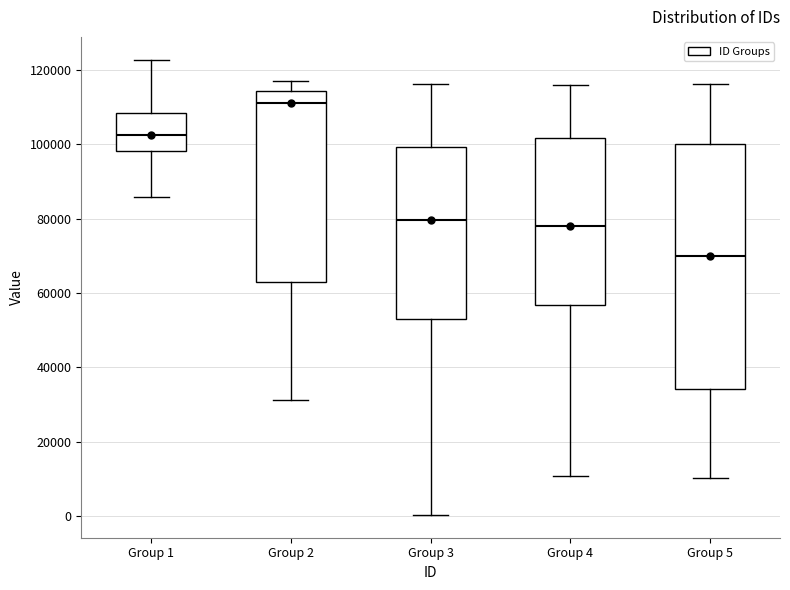

Reading left to right, read every box against the y-axis: the position of its median line, the range the box covers, and the ends of its whiskers. The values are not printed on the chart, so give them approximately, as read against the axis.

Group 1: median 102000, box 98000 to 108000, whiskers 86000 to 122000
Group 2: median 112000, box 64000 to 114000, whiskers 32000 to 118000
Group 3: median 80000, box 54000 to 100000, whiskers 0 to 116000
Group 4: median 78000, box 56000 to 102000, whiskers 10000 to 116000
Group 5: median 70000, box 34000 to 100000, whiskers 10000 to 116000